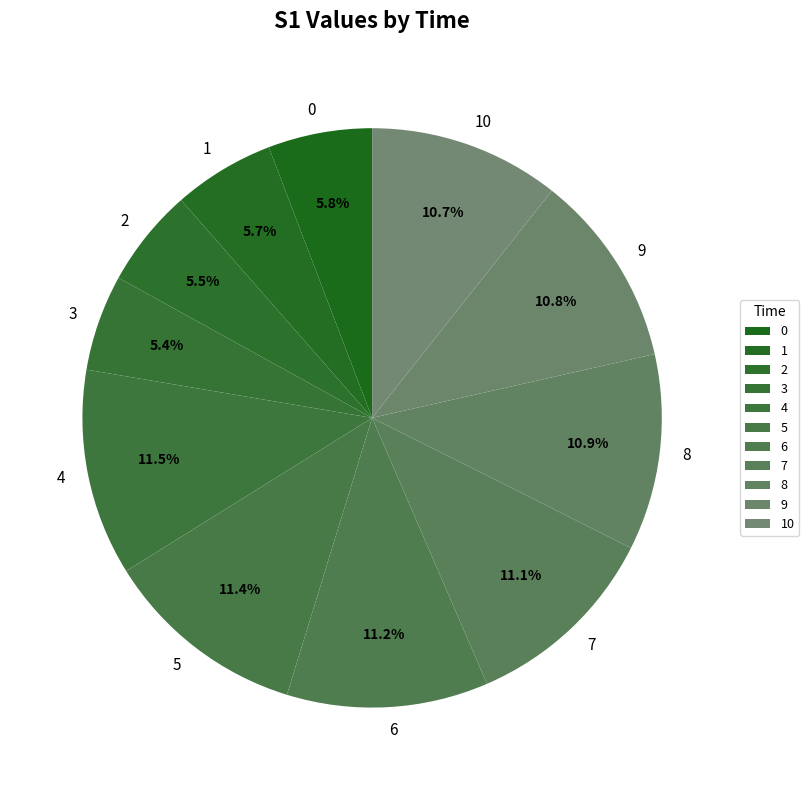

Does 5 represent more than half of the total?

No